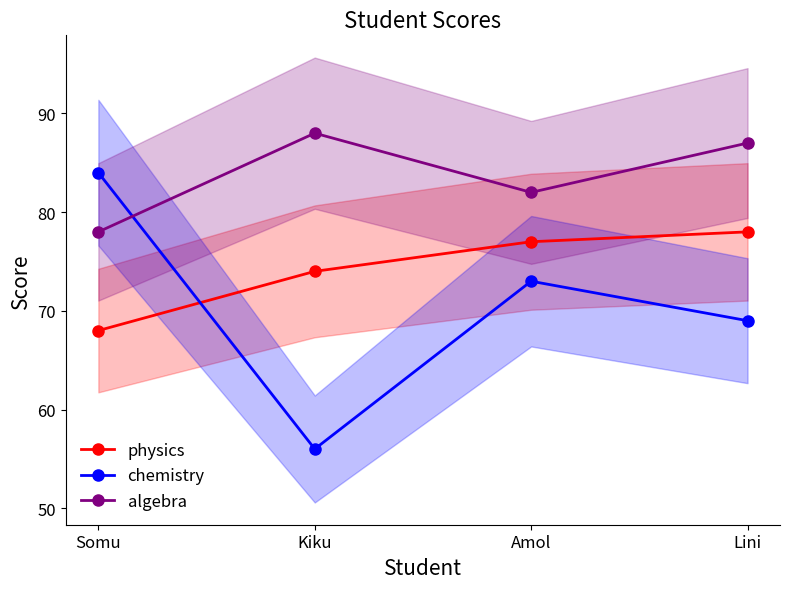

Which has a higher value, Lini or Somu?

Lini